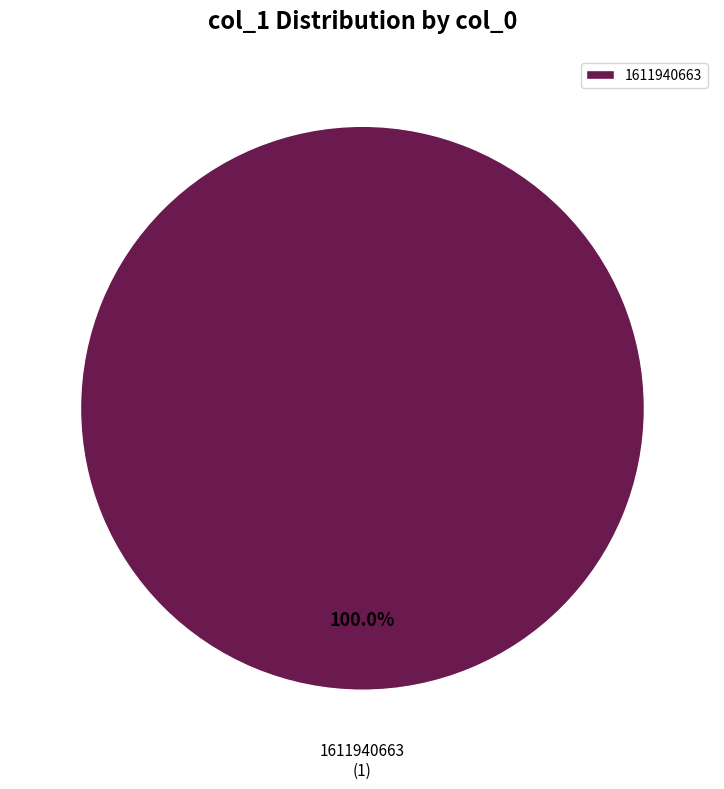

Rank the categories by value from highest to lowest.

1611940663